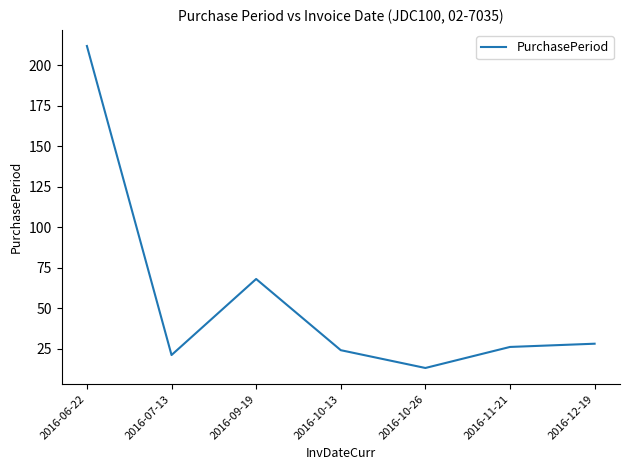

What is the difference between the values at 2016-12-19 and 2016-11-21?

2